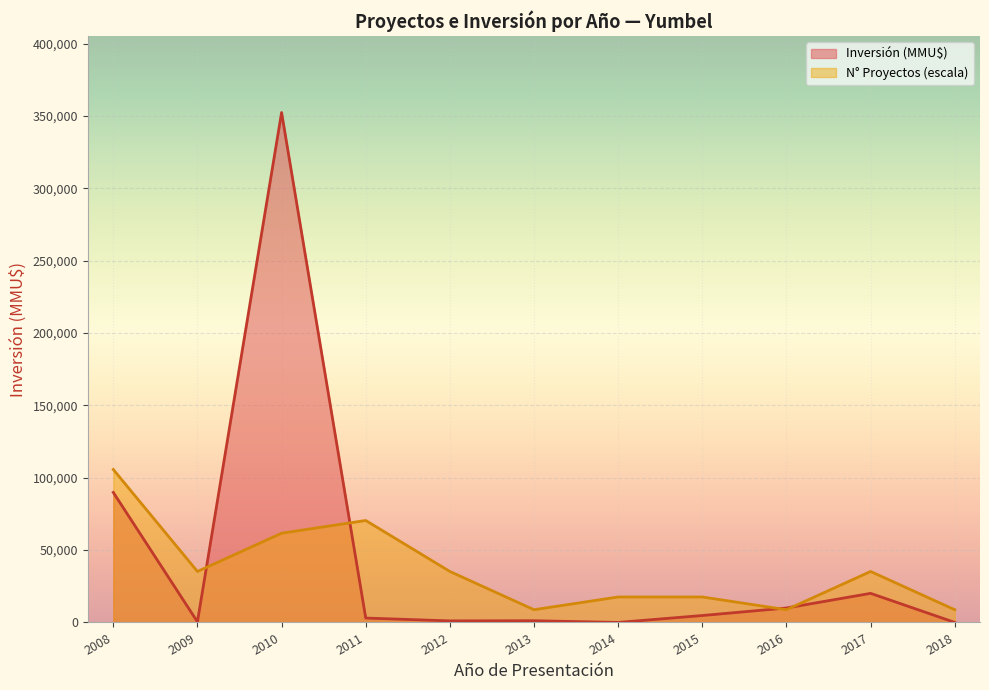

Does the chart display data point markers on the line(s)?

No